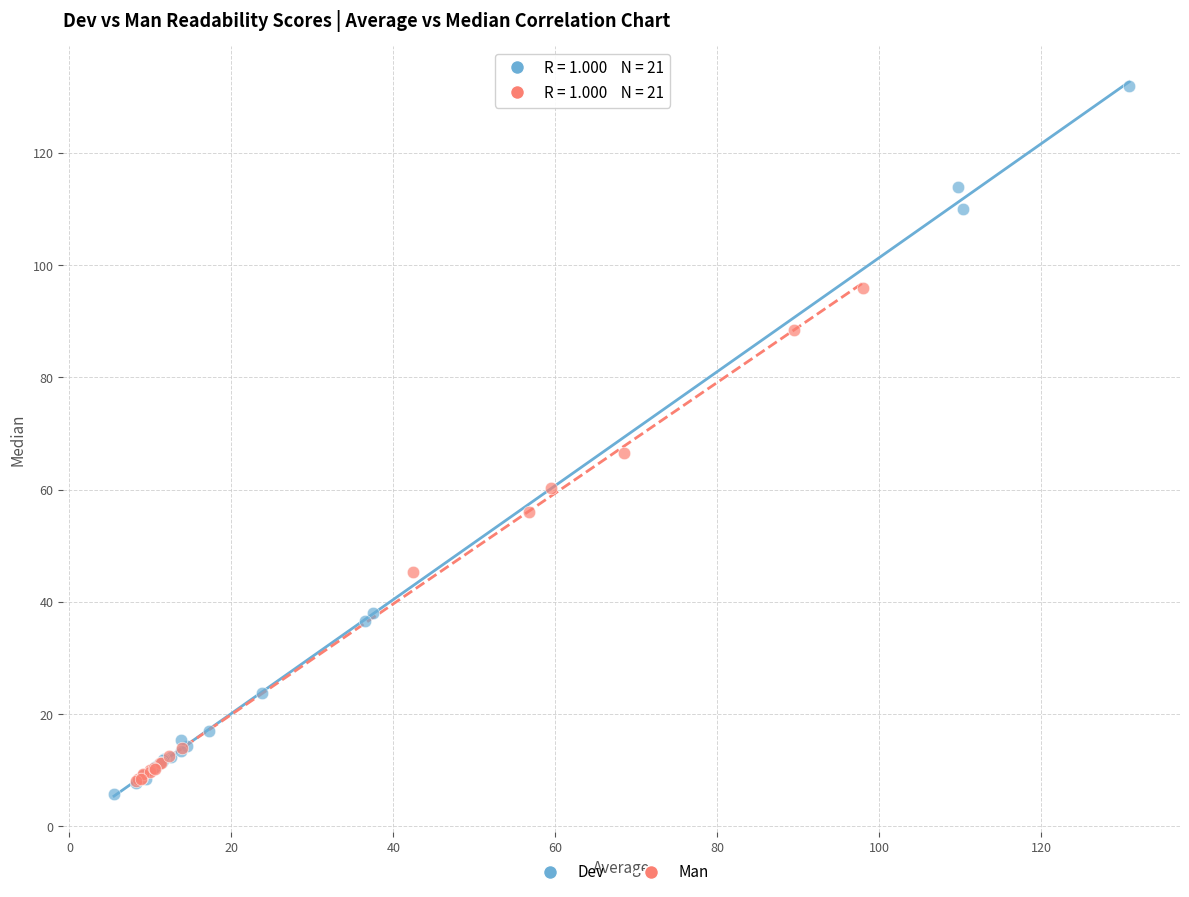

Which series contains the highest Y value?

Dev